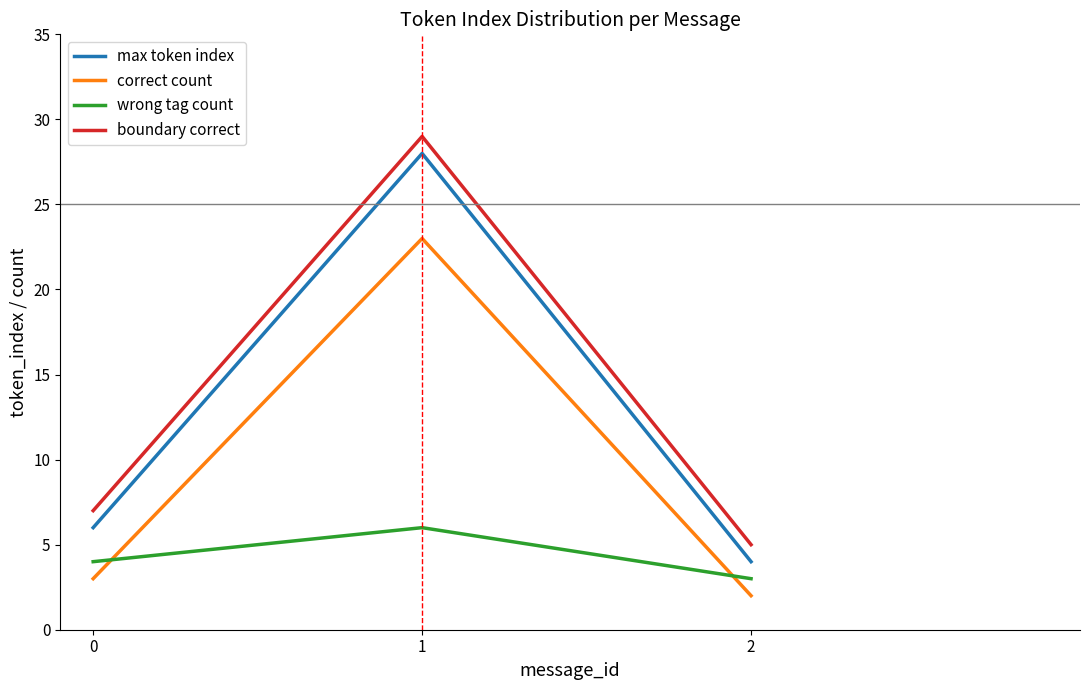

How many wrong tag count values are between 3 and 6?

3